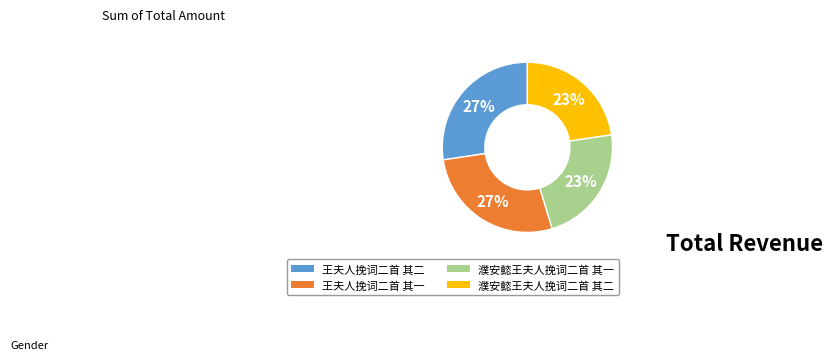

Is 王夫人挽词二首 其二 the majority of the pie?

No